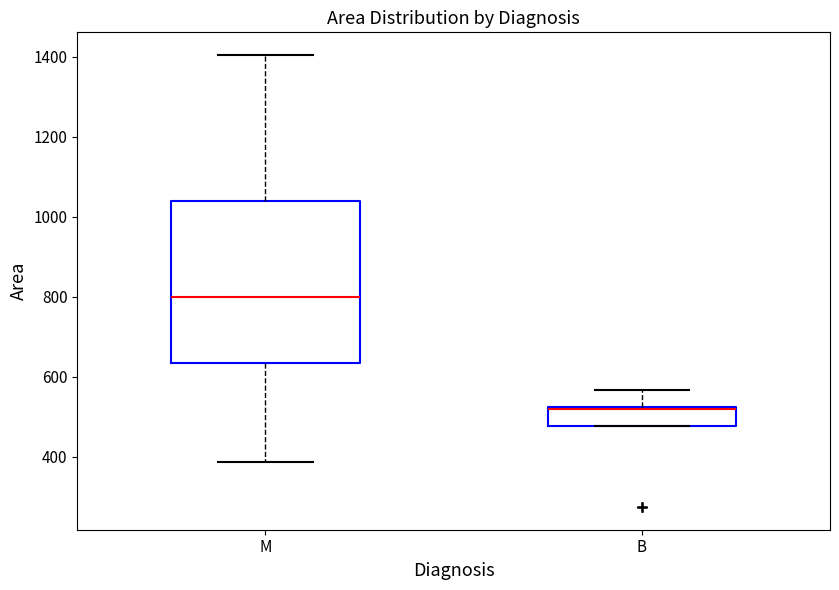

Where is the upper edge of the box for B on the y-axis? The values are not printed on the chart, so give them approximately, as read against the axis.

520